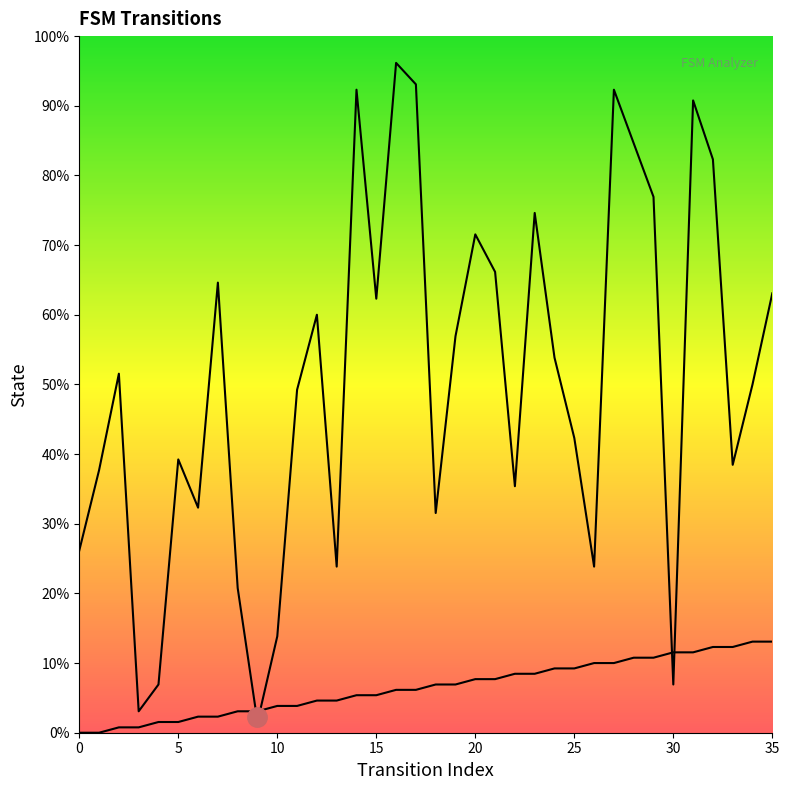

True or false: destination_state has more than 0 interior local peaks.

True